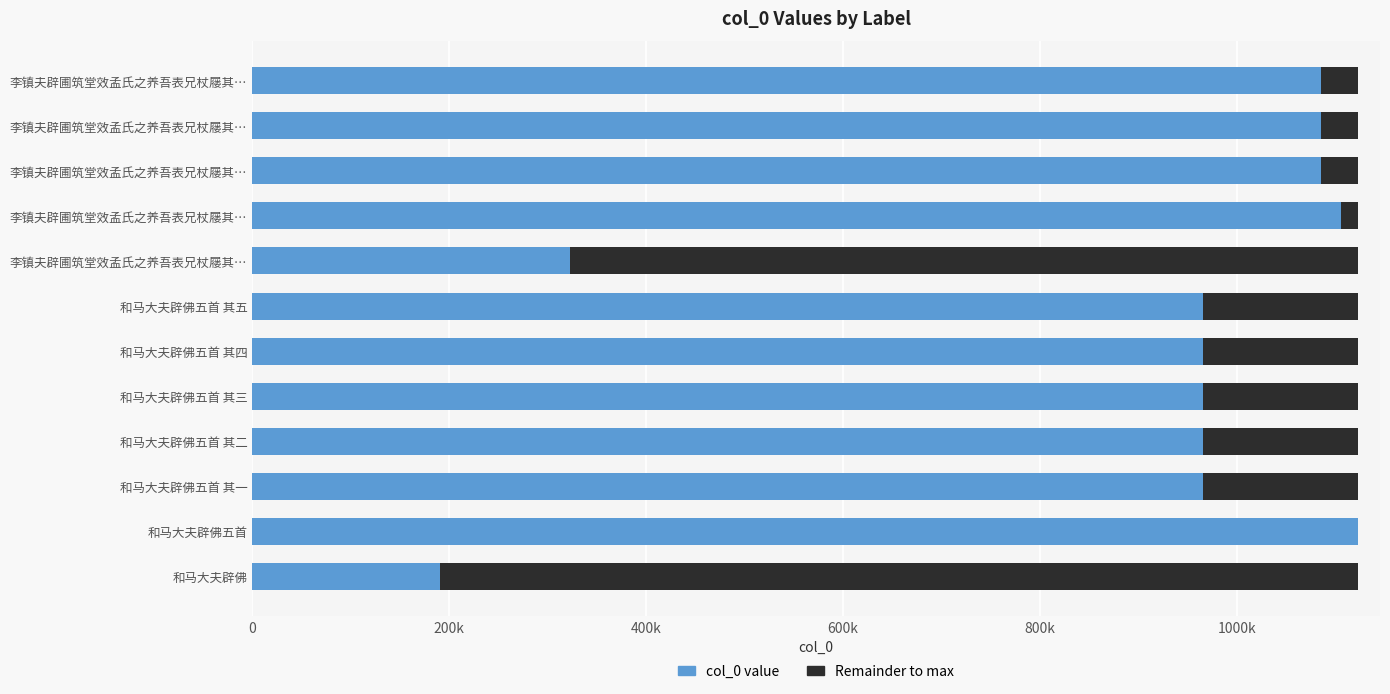

What are all the series names shown in the legend?

col_0 value, Remainder to max